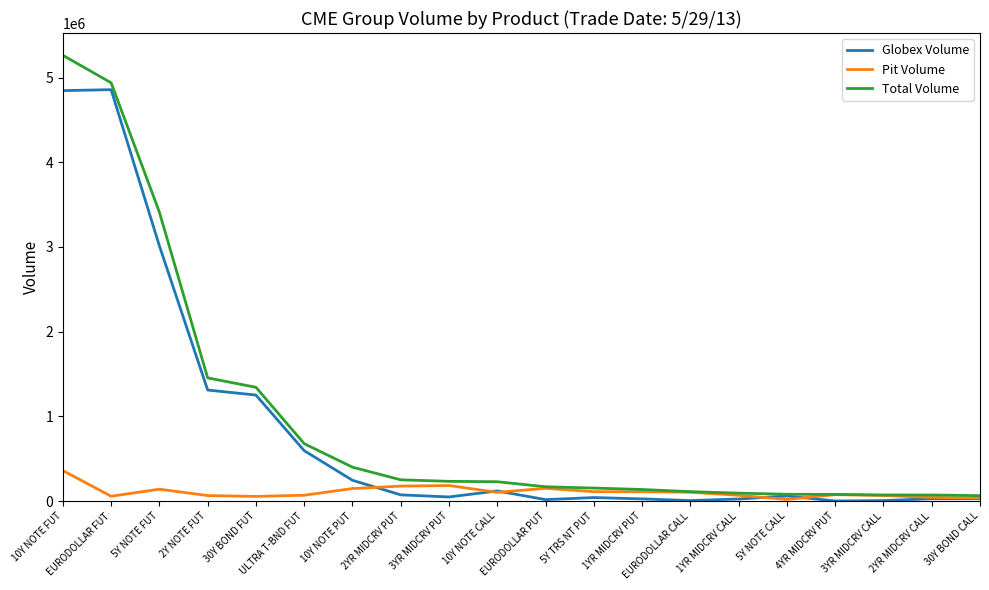

Read the Pit Volume value at 30Y BOND CALL, to the nearest 10.

36680